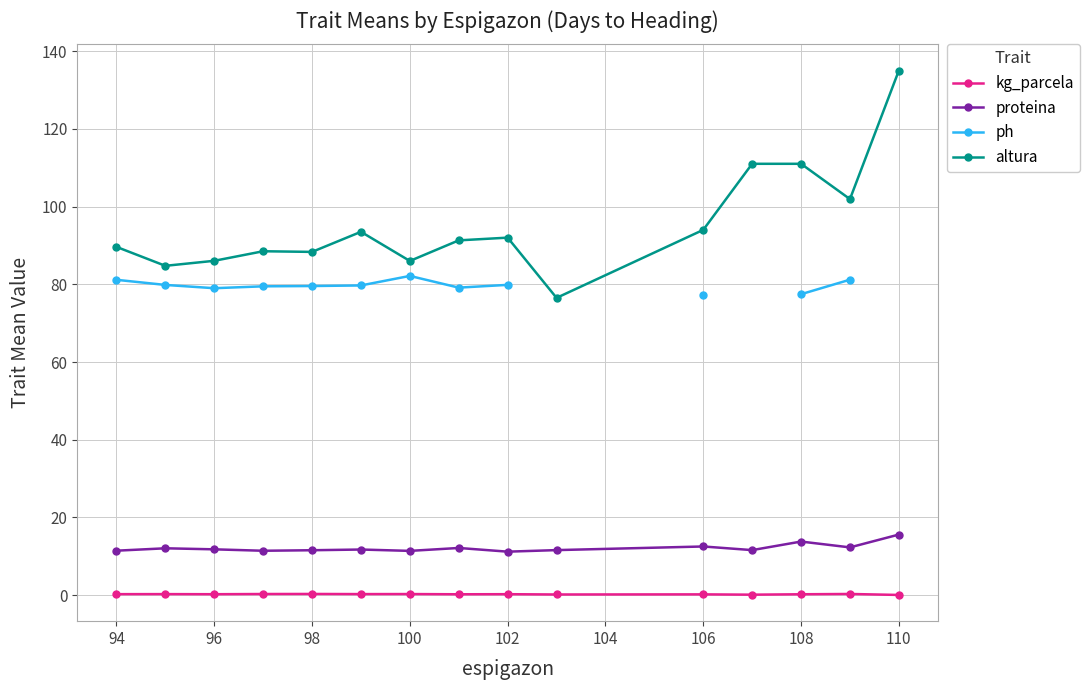

How many data points does each series have?

15